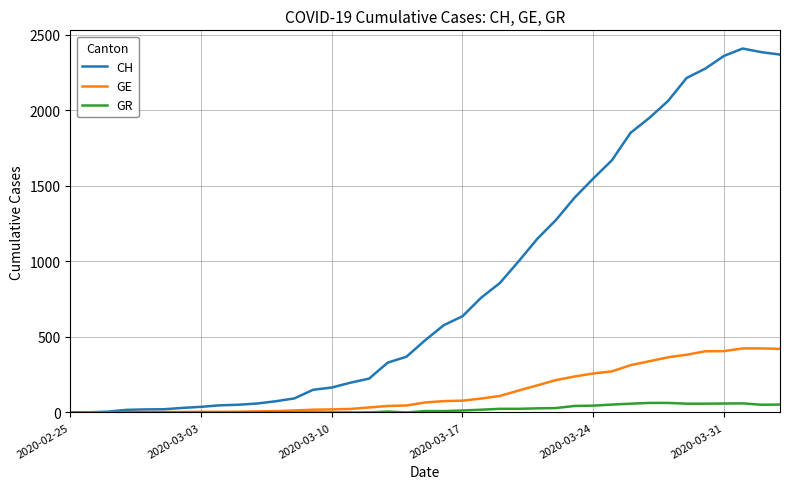

Rank the series by their maximum value, from lowest to highest.

GR, GE, CH